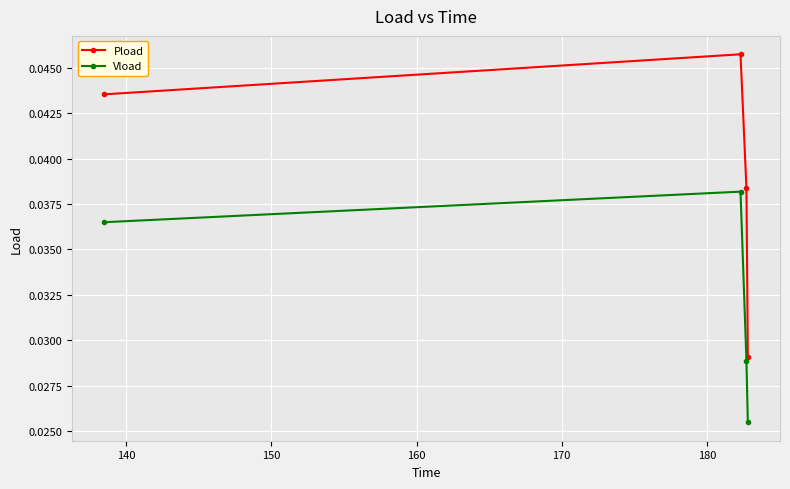

Does the chart display data point markers on the line(s)?

Yes